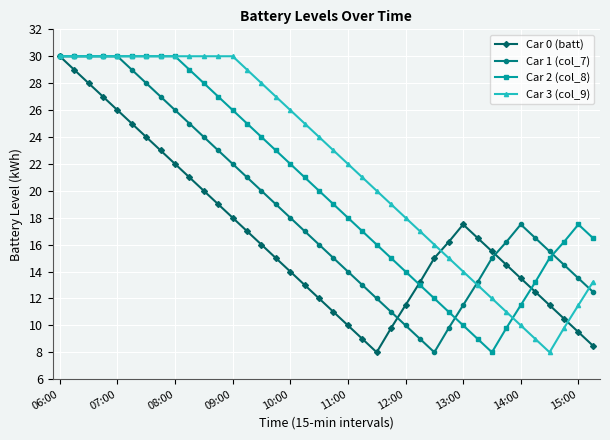

List the series in order of their overall mean, highest first.

Car 3 (col_9), Car 2 (col_8), Car 1 (col_7), Car 0 (batt)